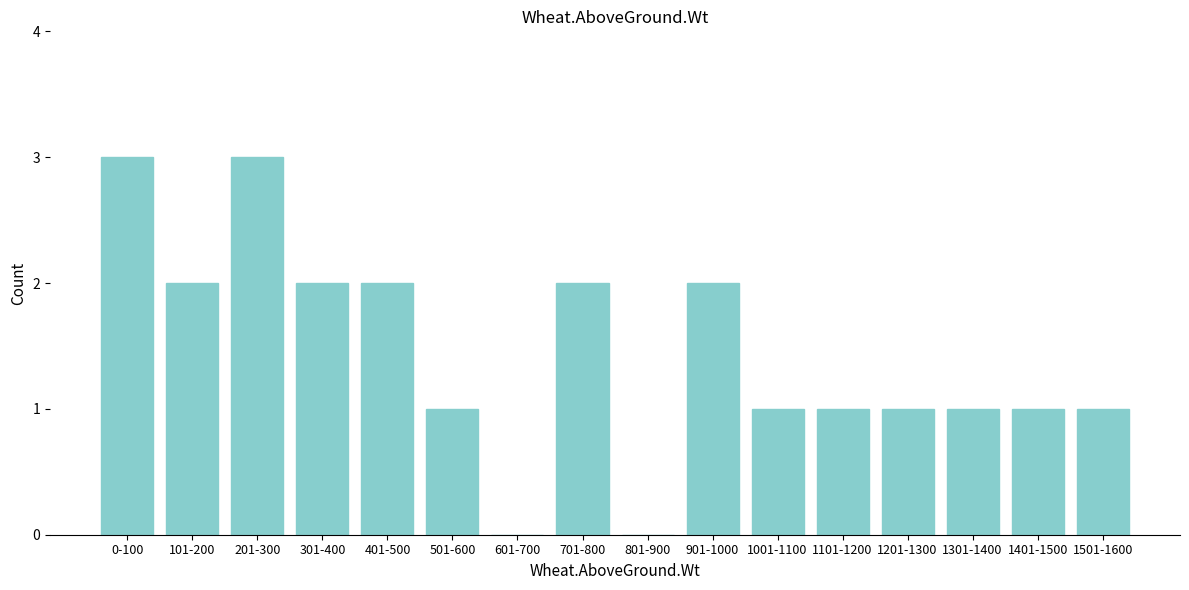

Reading right to left, list all the values displayed in this chart.

1501-1600=1	1401-1500=1	1301-1400=1	1201-1300=1	1101-1200=1	1001-1100=1	901-1000=2	801-900=0	701-800=2	601-700=0	501-600=1	401-500=2	301-400=2	201-300=3	101-200=2	0-100=3